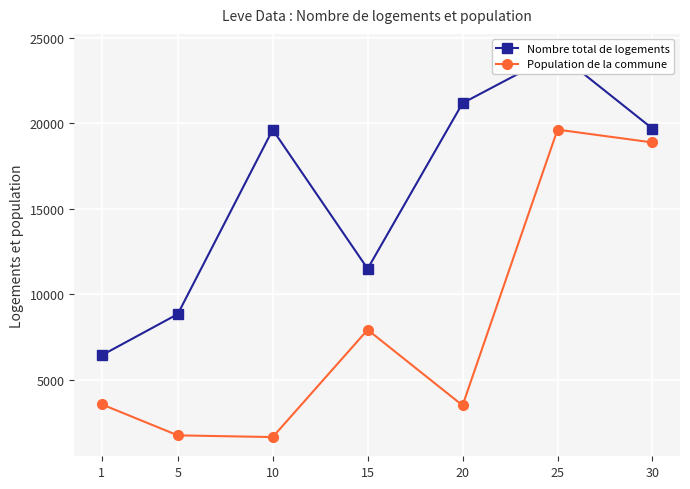

True or false: Nombre total de logements and Population de la commune cross at least once.

False